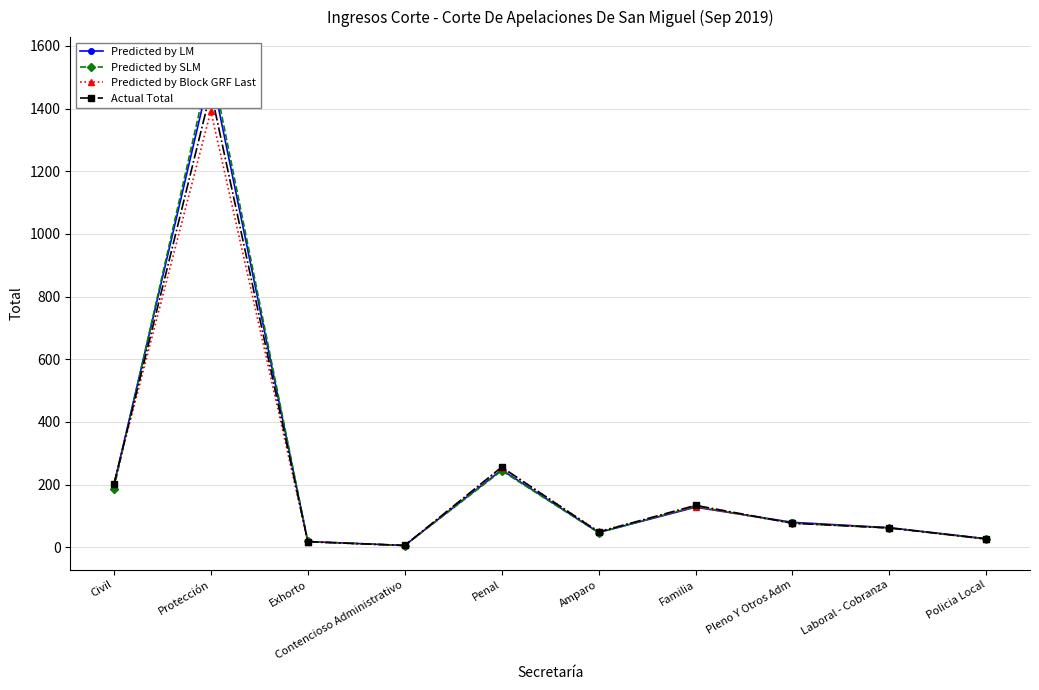

Reading left to right, extract all data points from this chart.

Predicted by LM: Civil=198.5	Protección=1520.6	Exhorto=18.4	Contencioso Administrativo=6.1	Penal=247.2	Amparo=47.3	Familia=128.1	Pleno Y Otros Adm=79.8	Laboral - Cobranza=62.6	Policia Local=27.6
Predicted by SLM: Civil=187.5	Protección=1550.7	Exhorto=18.8	Contencioso Administrativo=5.8	Penal=244.6	Amparo=46.8	Familia=130.3	Pleno Y Otros Adm=77.3	Laboral - Cobranza=61.4	Policia Local=26.2
Predicted by Block GRF Last: Civil=203.7	Protección=1392.1	Exhorto=17.6	Contencioso Administrativo=5.9	Penal=254.7	Amparo=50.7	Familia=129.2	Pleno Y Otros Adm=77.1	Laboral - Cobranza=62.7	Policia Local=25.5
Actual Total: Civil=201.0	Protección=1455.0	Exhorto=18.0	Contencioso Administrativo=6.0	Penal=256.0	Amparo=49.0	Familia=134.0	Pleno Y Otros Adm=77.0	Laboral - Cobranza=62.0	Policia Local=27.0